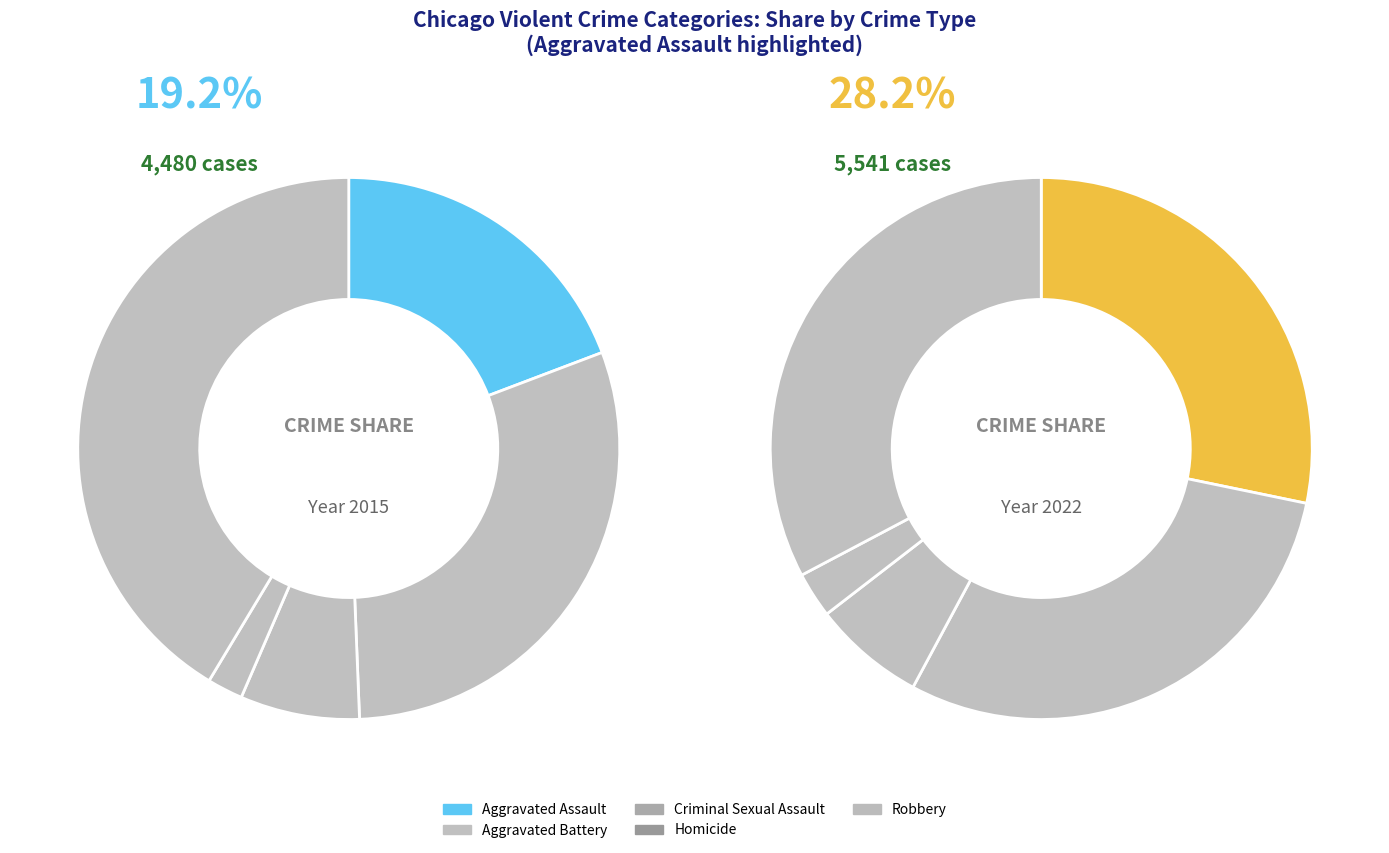

Does any single category account for the majority?

No